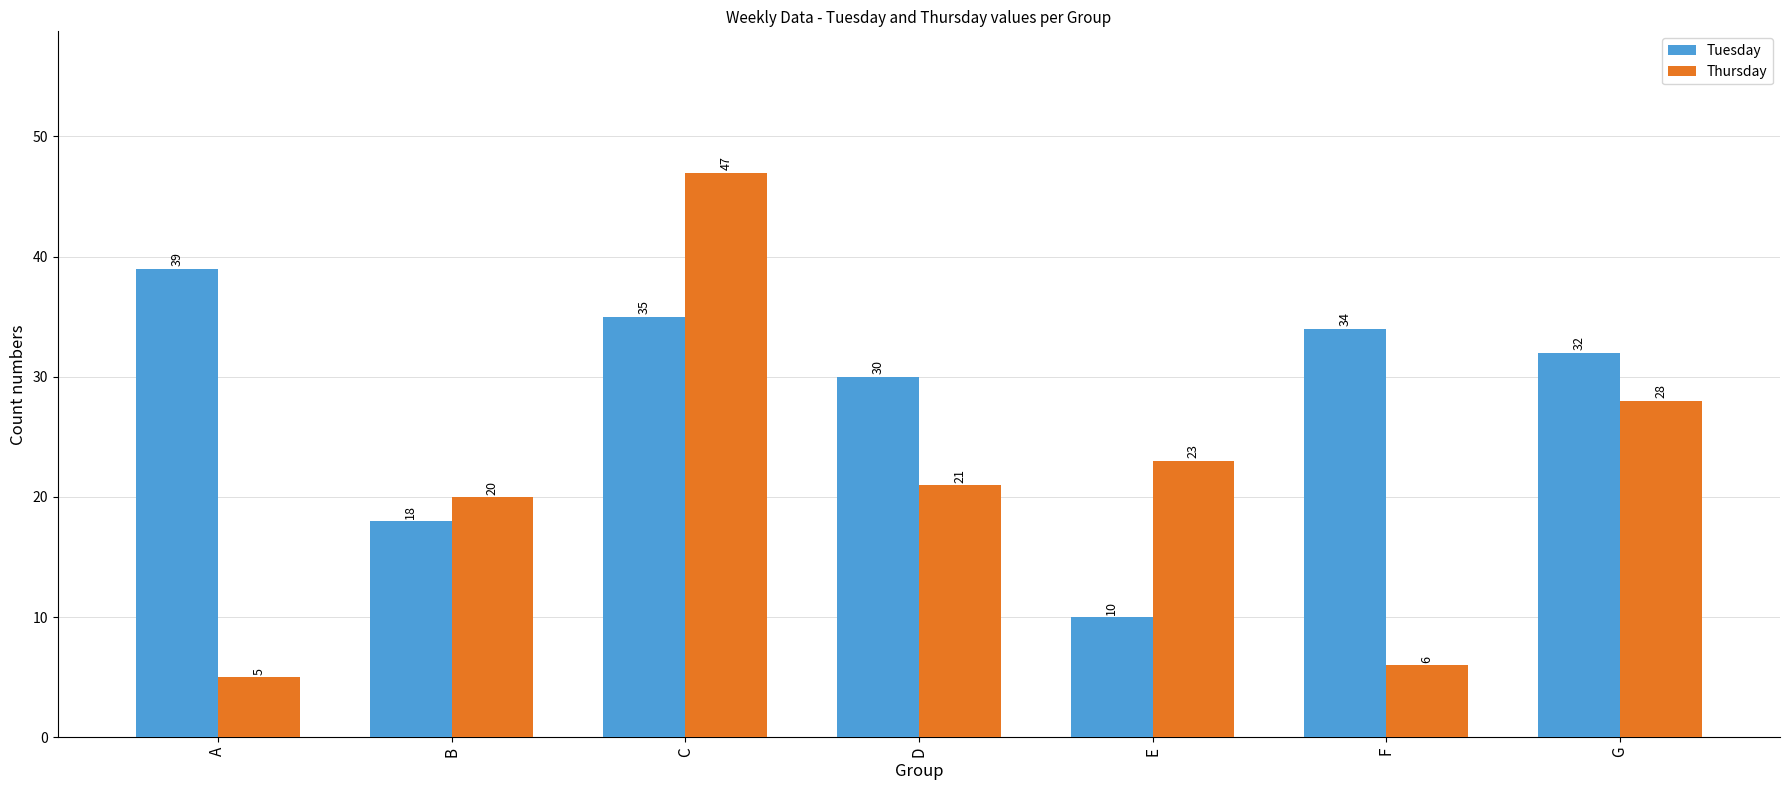

Reading right to left, list all the values displayed in this chart.

Tuesday: 32	34	10	30	35	18	39
Thursday: 28	6	23	21	47	20	5